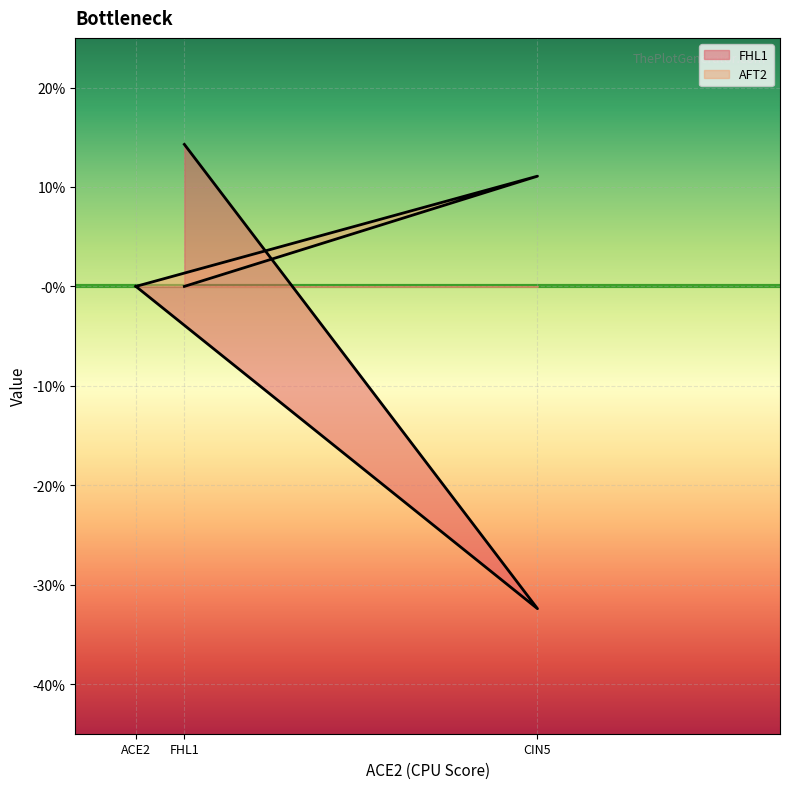

How many lines are shown in the chart?

2